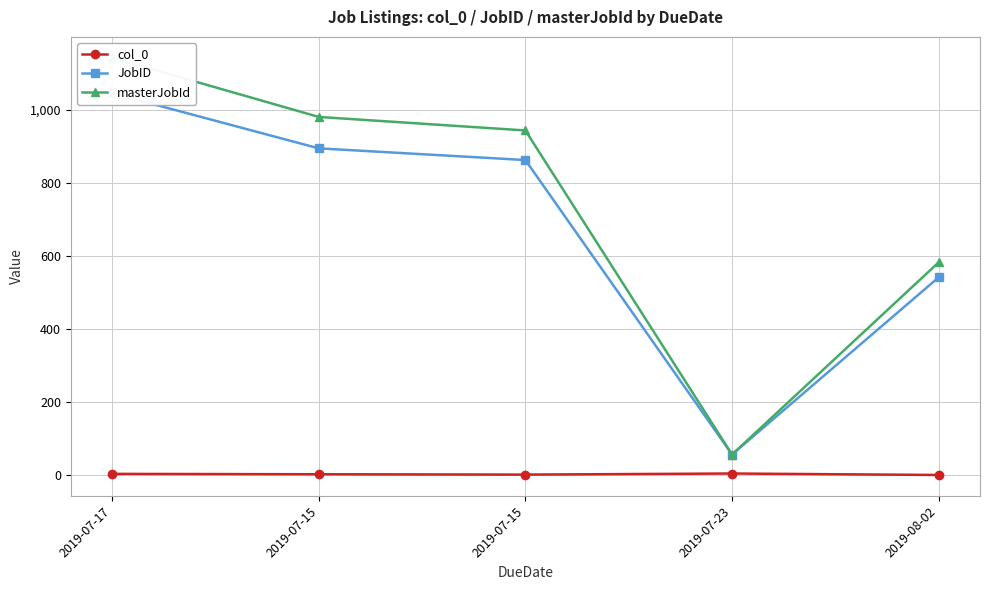

In col_0, how many points are lower than both neighbors (excluding endpoints)?

1